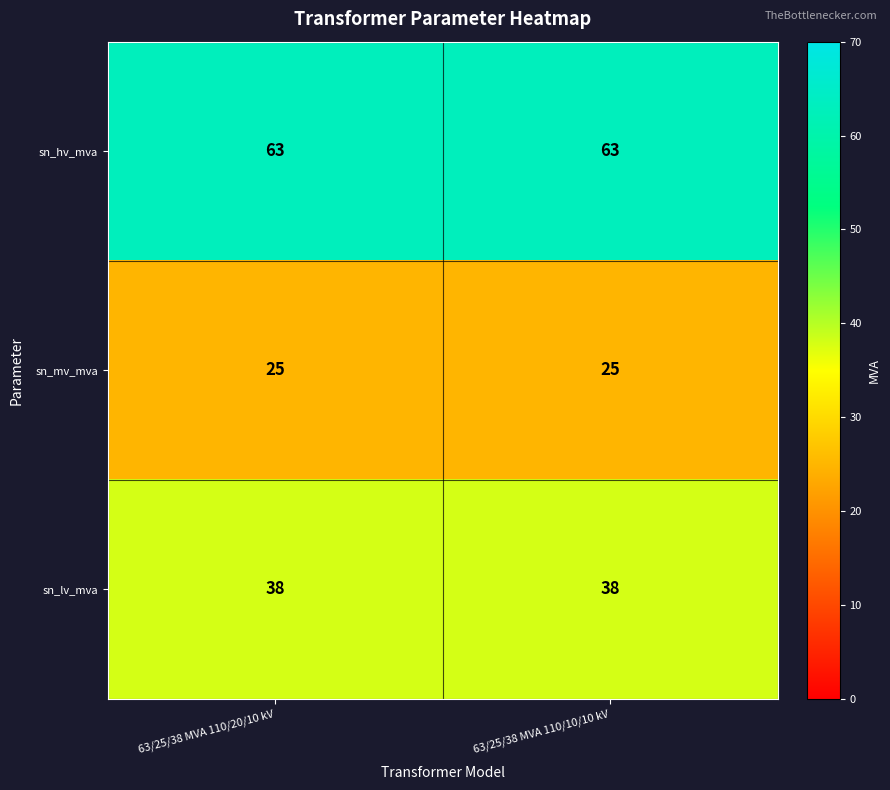

What is the sum of the sn_lv_mva values at 63/25/38 MVA 110/20/10 kV and 63/25/38 MVA 110/10/10 kV?

76